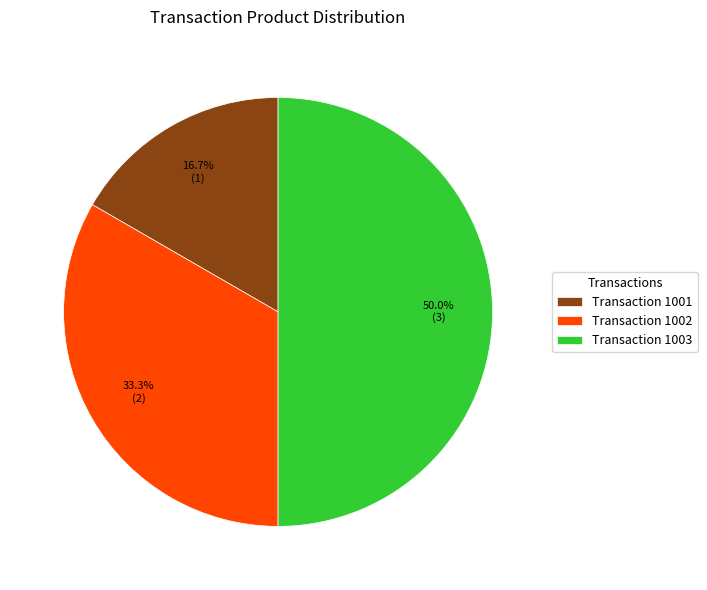

Does Transaction 1002 account for over 50% of the chart?

No